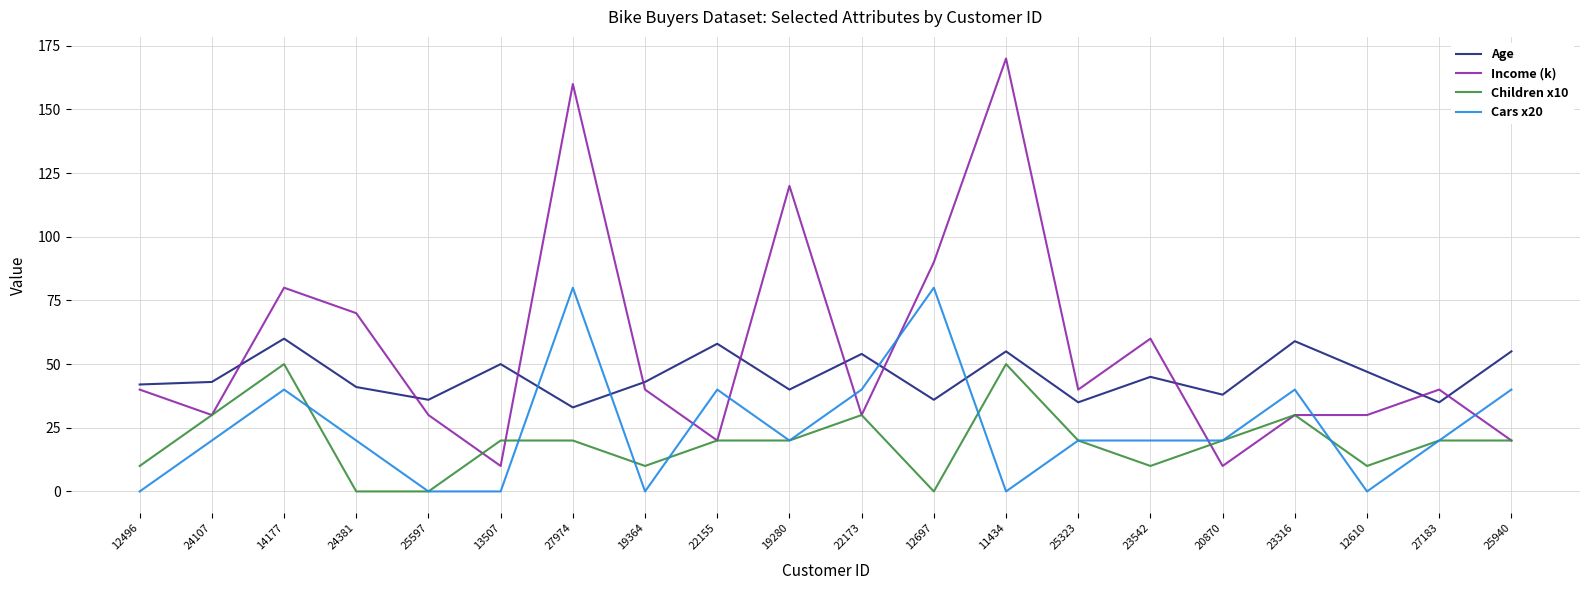

What is the highest value of the Income (k) series?

170